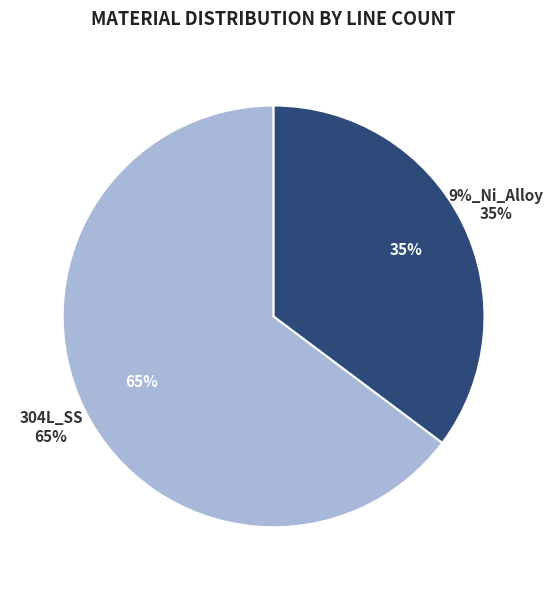

To the nearest percent, what is the difference between the 304L_SS and 9%_Ni_Alloy slice percentages?

30%